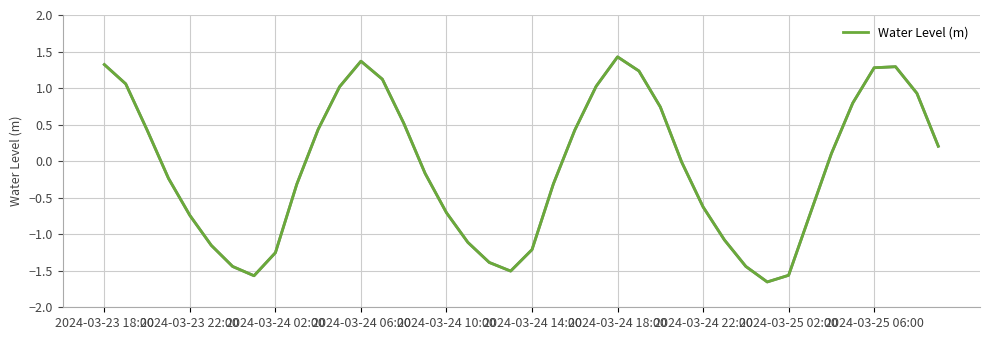

What is the greatest value displayed?

1.4